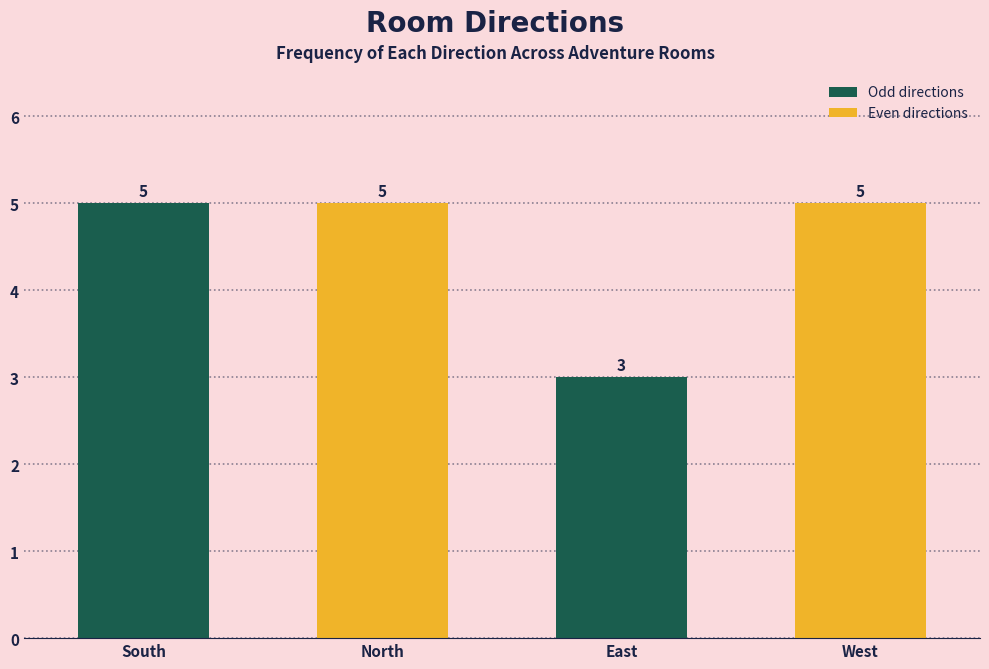

What is the difference between the values at East and North?

2